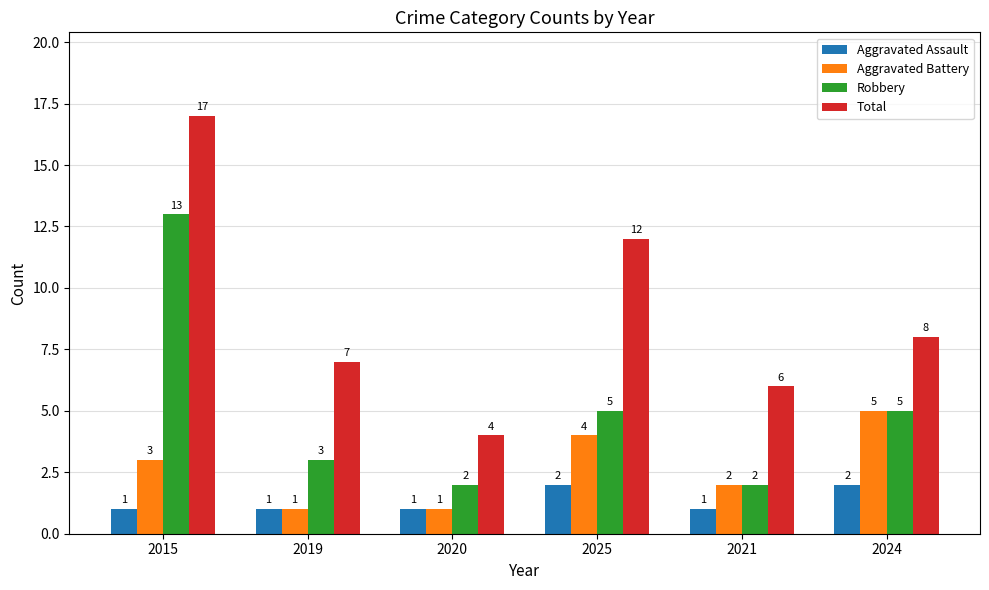

True or false: Aggravated Assault has a value of 1 at 2019.

True